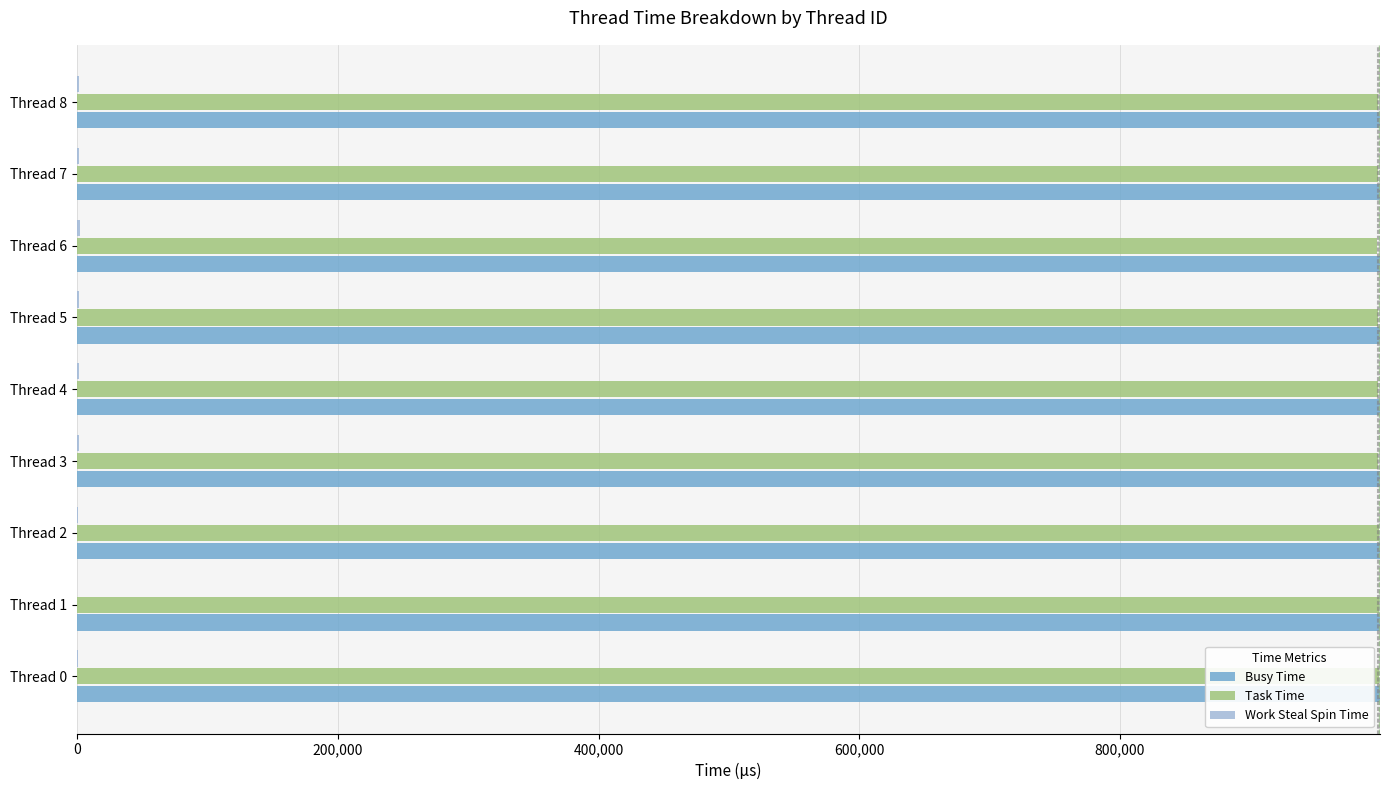

What is the maximum value shown in the chart?

999438